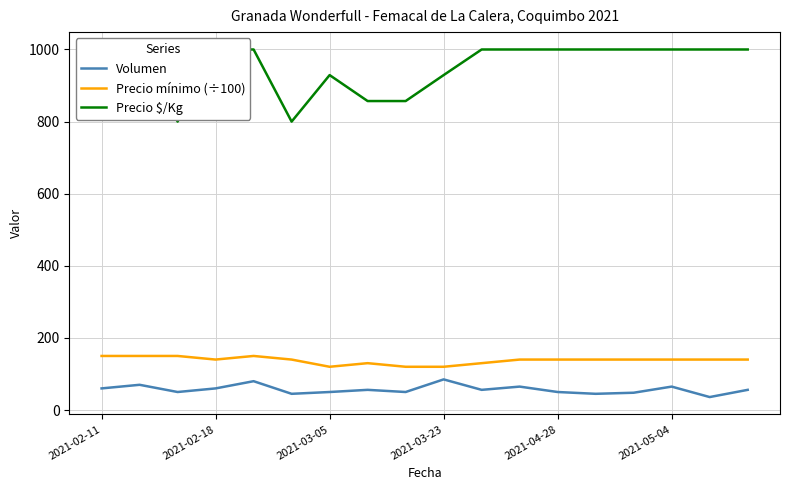

True or false: Volumen and Precio mínimo (÷100) cross at least once.

False